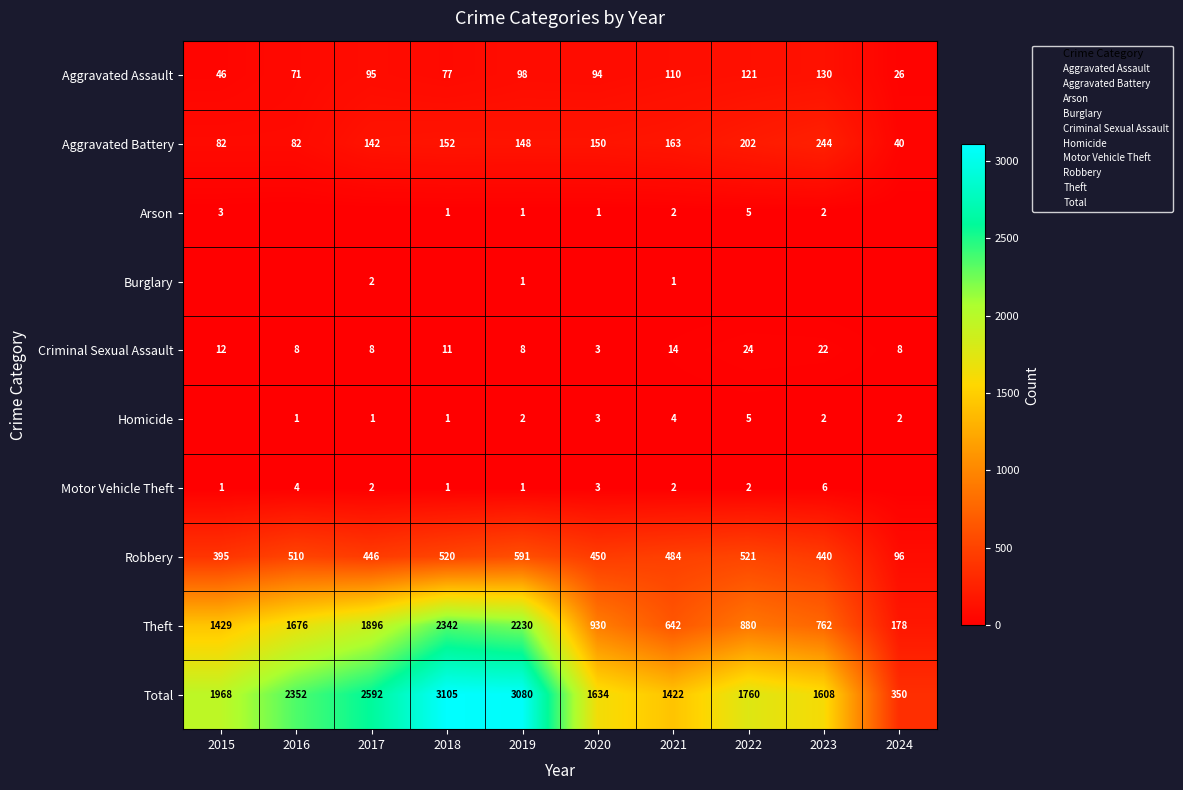

At which category is the sum across all series the highest?

2018